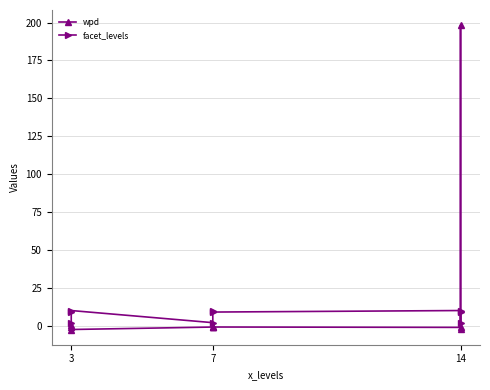

At which label is facet_levels closest to 6?

3